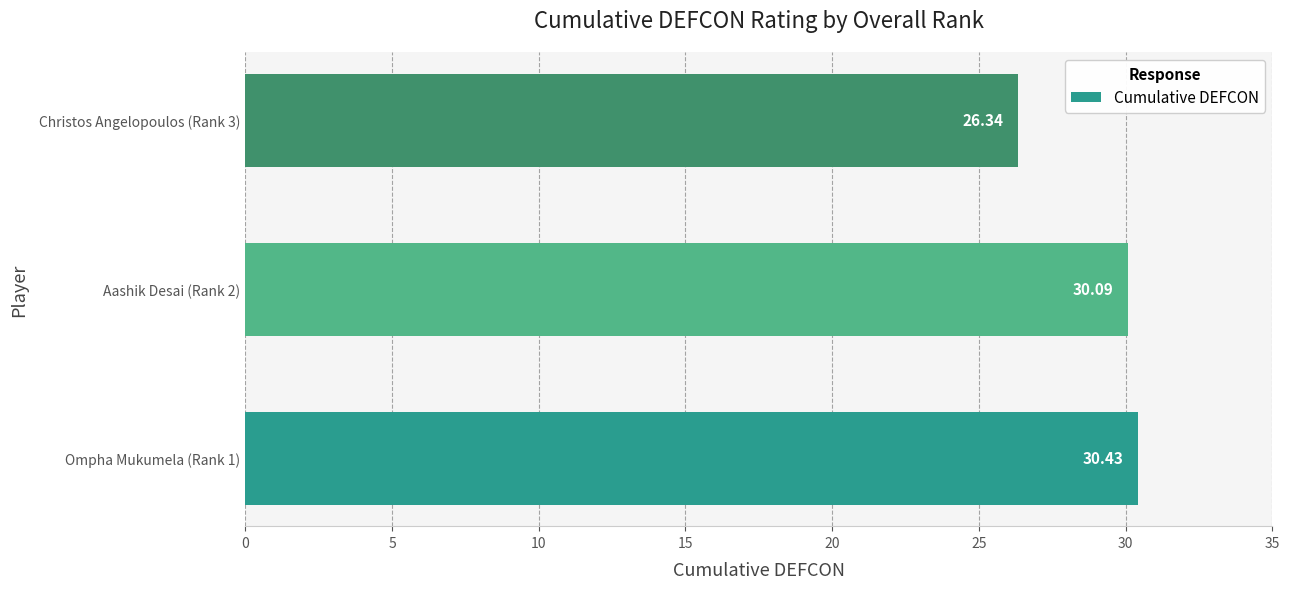

What is the change in value from Ompha Mukumela (Rank 1) to Aashik Desai (Rank 2)?

-0.3